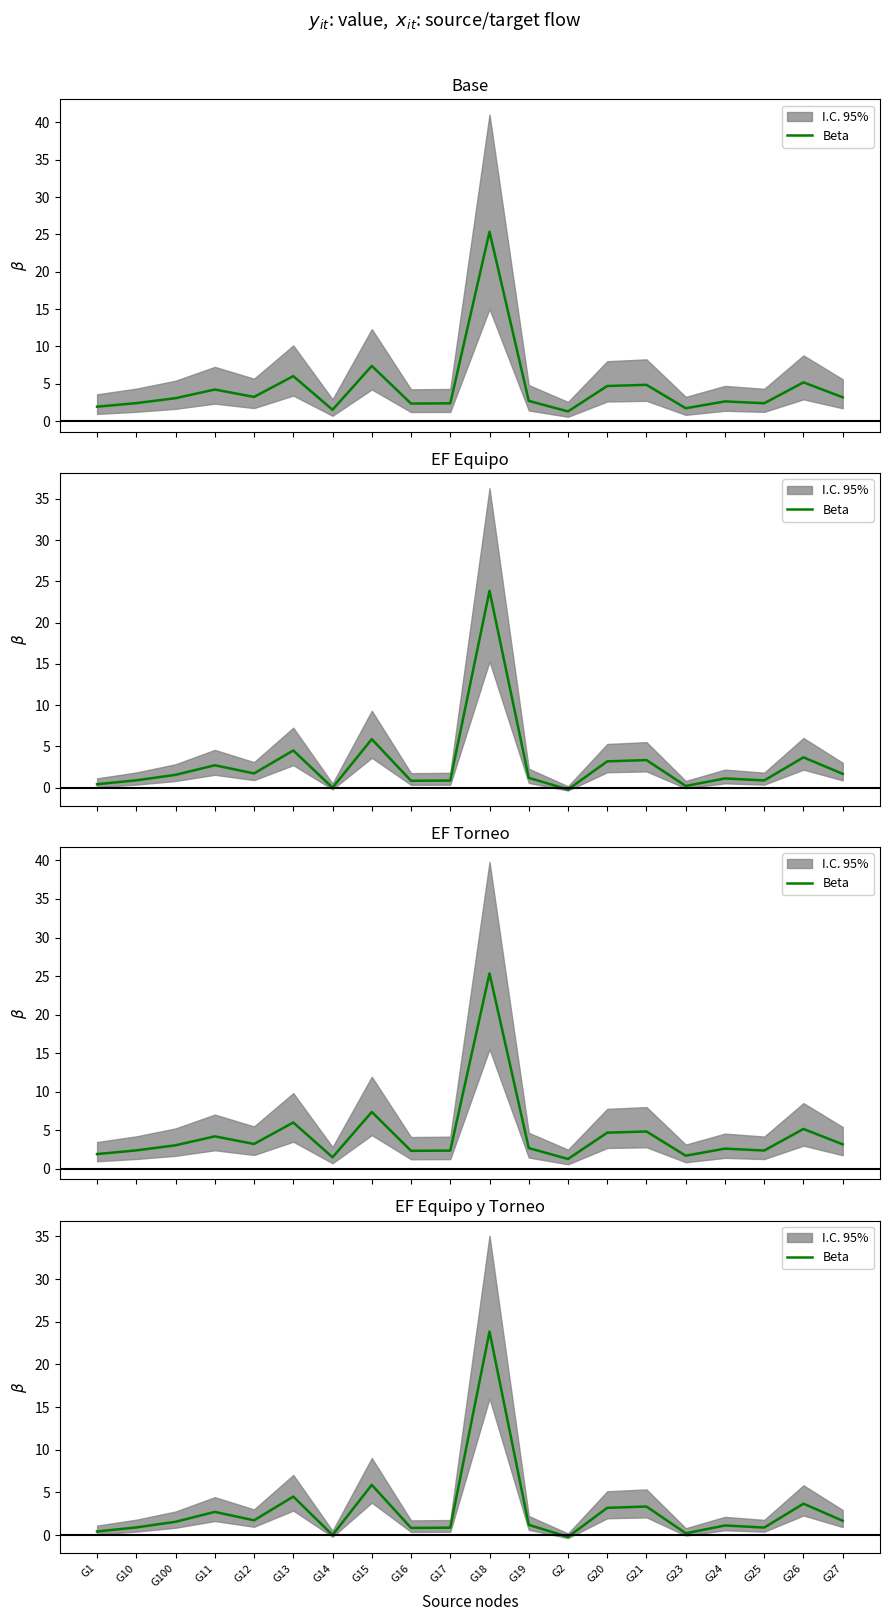

Reading left to right, what are all the values shown in this chart?

G1=0.4	G10=0.9	G100=1.6	G11=2.7	G12=1.7	G13=4.5	G14=0.0	G15=5.9	G16=0.8	G17=0.9	G18=23.9	G19=1.2	G2=-0.2	G20=3.2	G21=3.4	G23=0.2	G24=1.1	G25=0.9	G26=3.7	G27=1.7